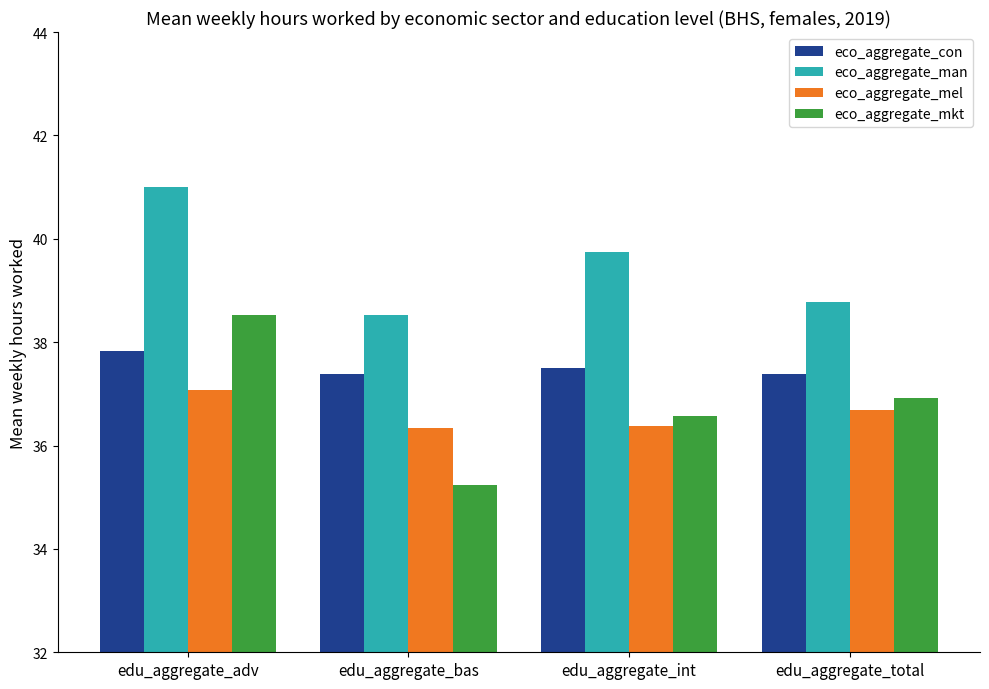

What position from the right is edu_aggregate_total?

1